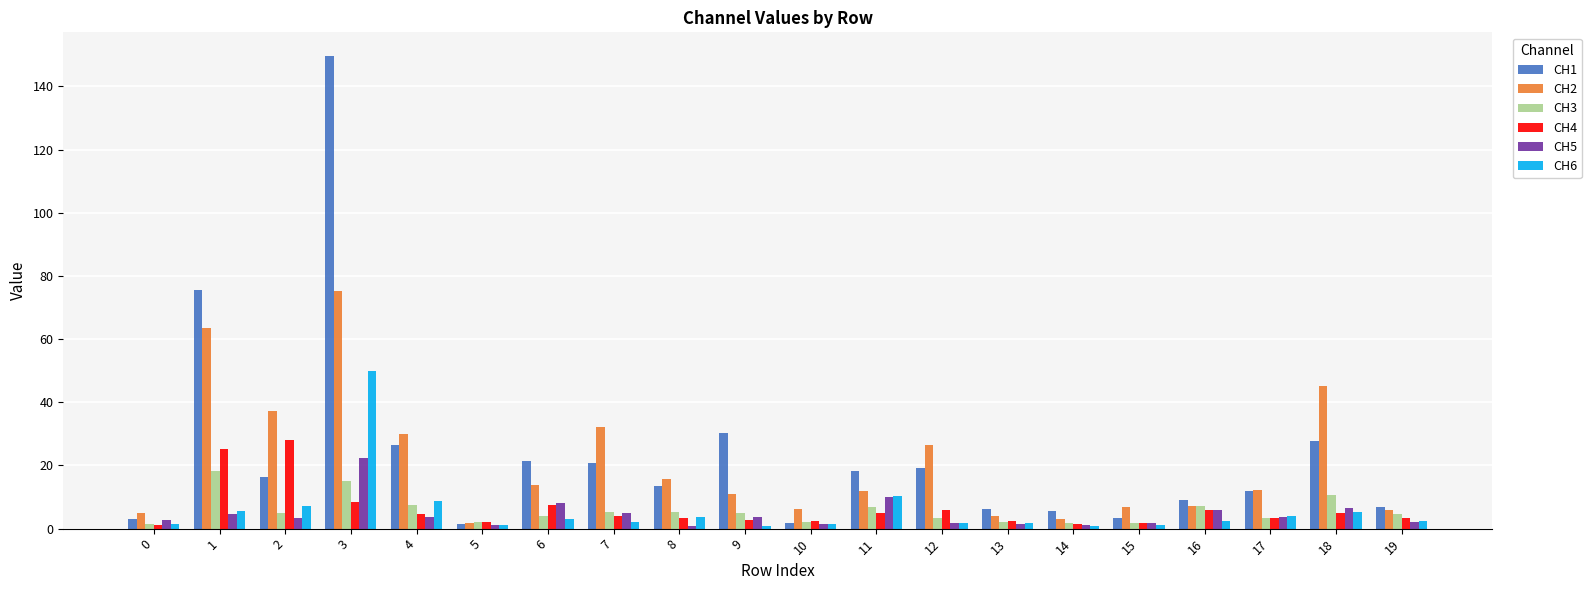

What is the value of the CH6 bar at the 15th from the left?

0.9